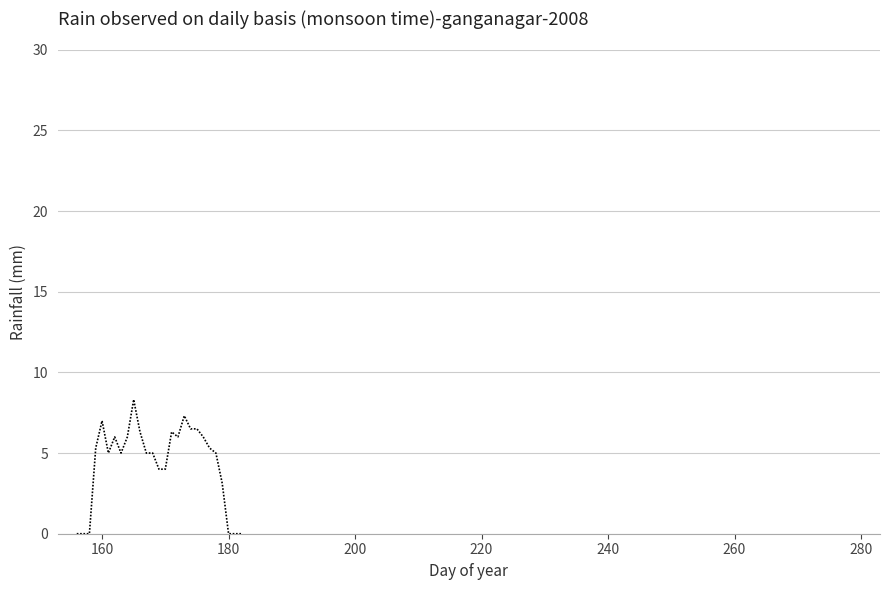

What is the maximum value shown in the chart?

8.3